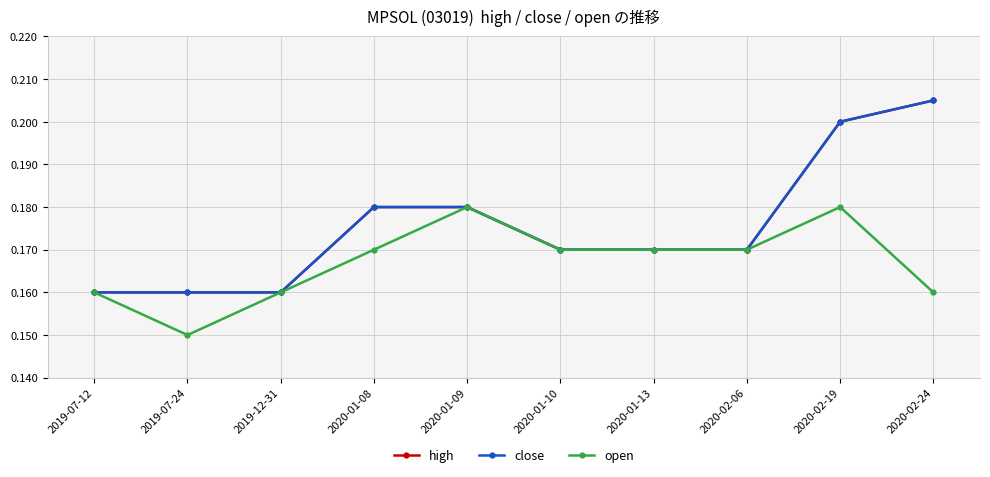

Read the open value at 2020-01-10.

0.2